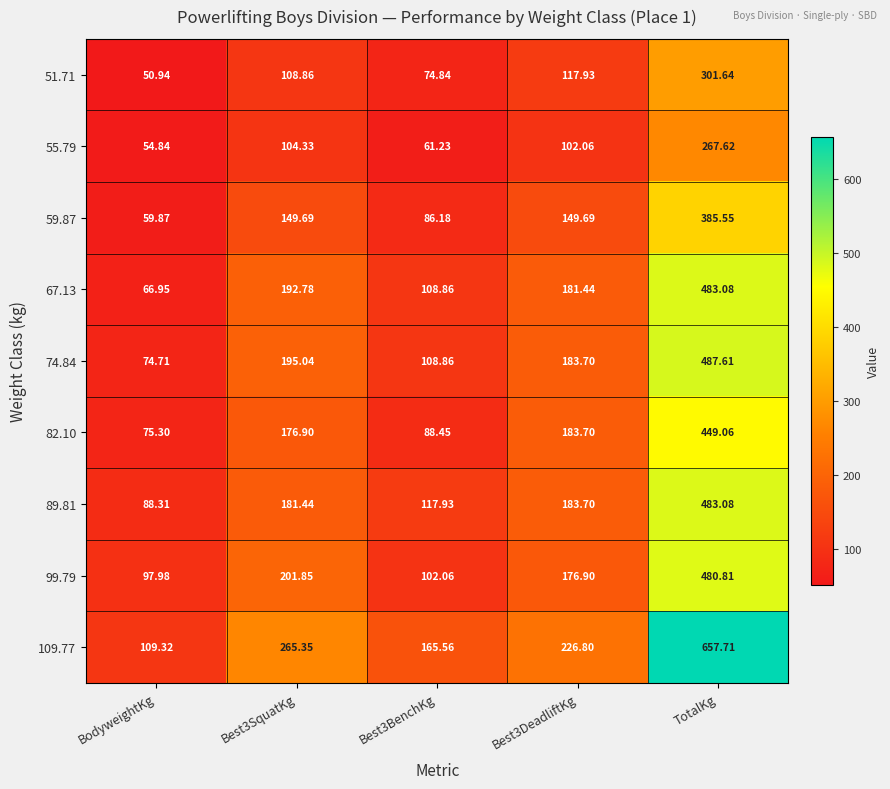

Which label corresponds to the largest value in the chart?

TotalKg